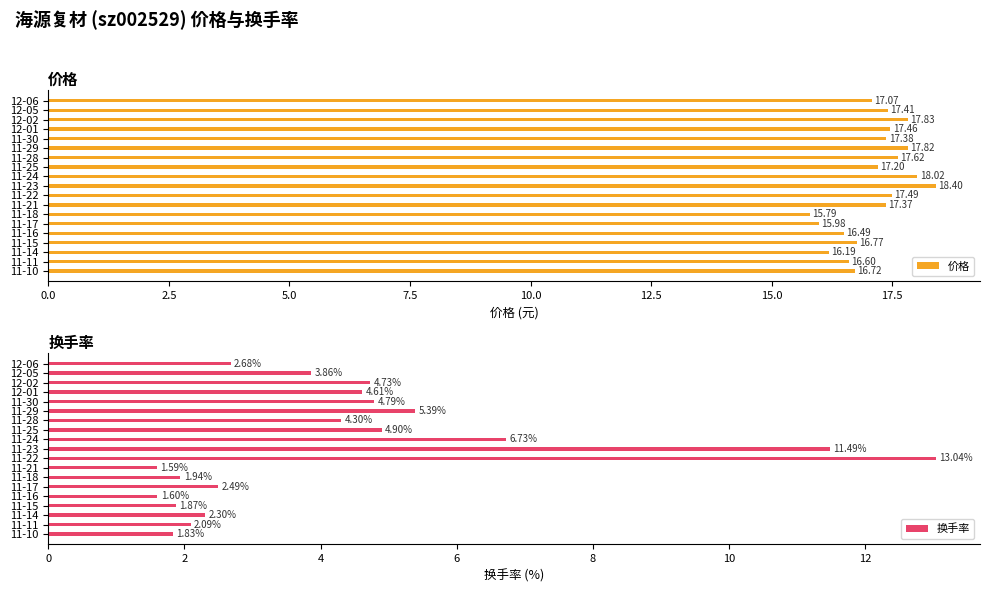

At how many categories does at least one series exceed 3?

19